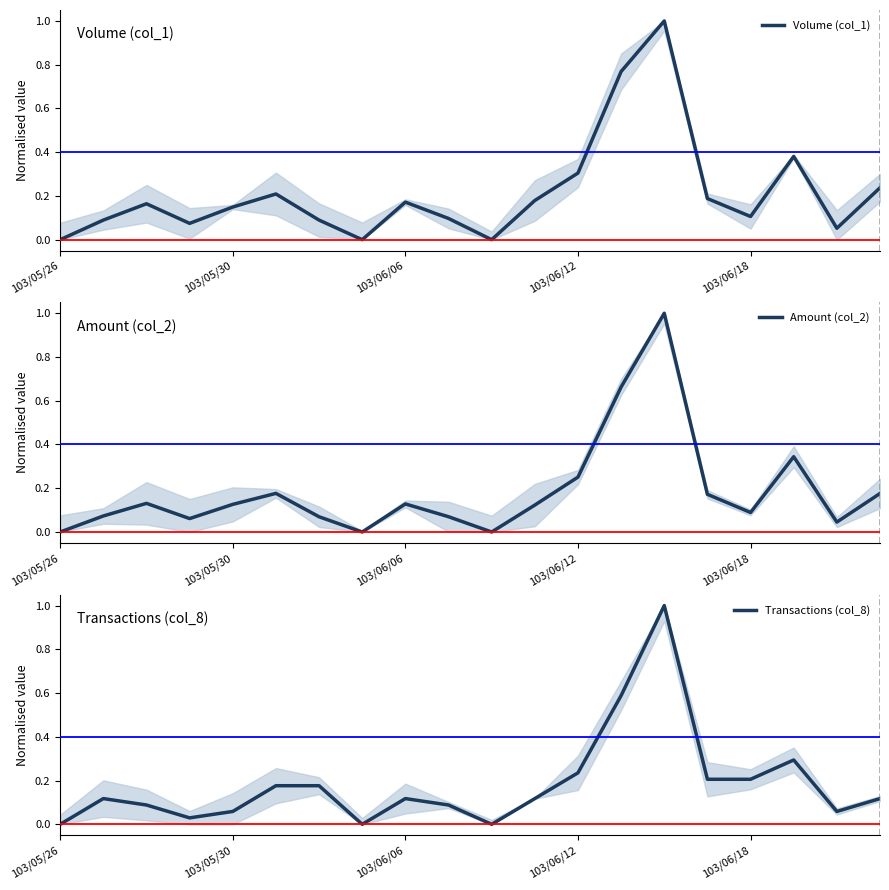

Reading left to right, extract all data points from this chart.

Volume (col_1): 0.0	0.1	0.2	0.1	0.1	0.2	0.1	0.0	0.2	0.1	0.0	0.2	0.3	0.8	1.0	0.2	0.1	0.4	0.1	0.2
Amount (col_2): 0.0	0.1	0.1	0.1	0.1	0.2	0.1	0.0	0.1	0.1	0.0	0.1	0.3	0.7	1.0	0.2	0.1	0.3	0.0	0.2
Transactions (col_8): 0.0	0.1	0.1	0.0	0.1	0.2	0.2	0.0	0.1	0.1	0.0	0.1	0.2	0.6	1.0	0.2	0.2	0.3	0.1	0.1